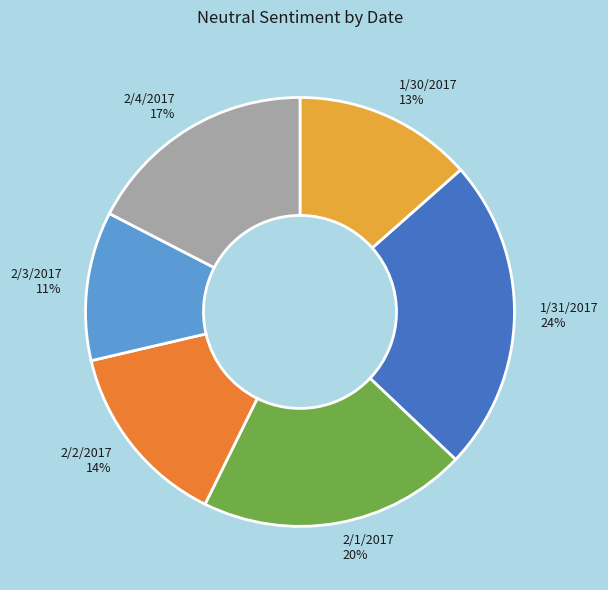

To the nearest percent, what percentage of the pie is 2/2/2017?

14%